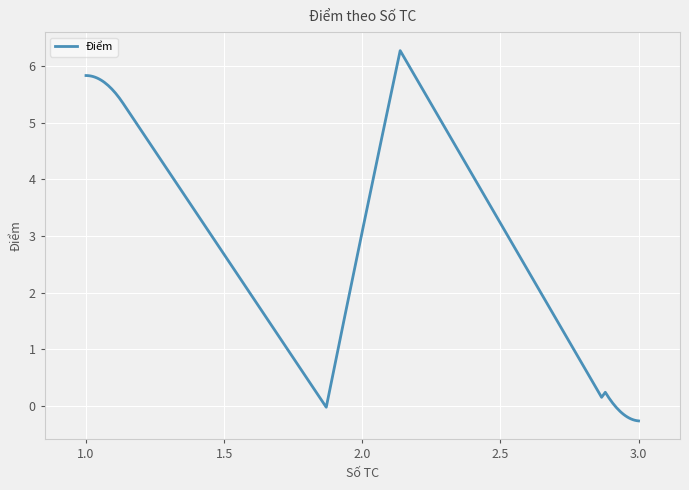

What is the minimum value shown in the chart?

-0.3